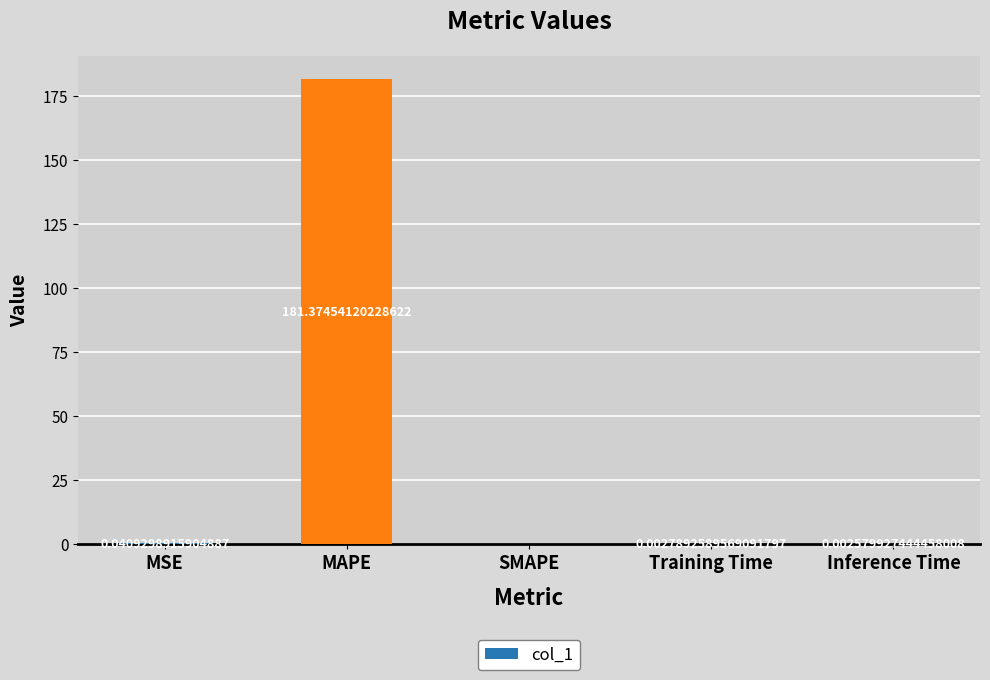

What is the sum of all values?

181.4